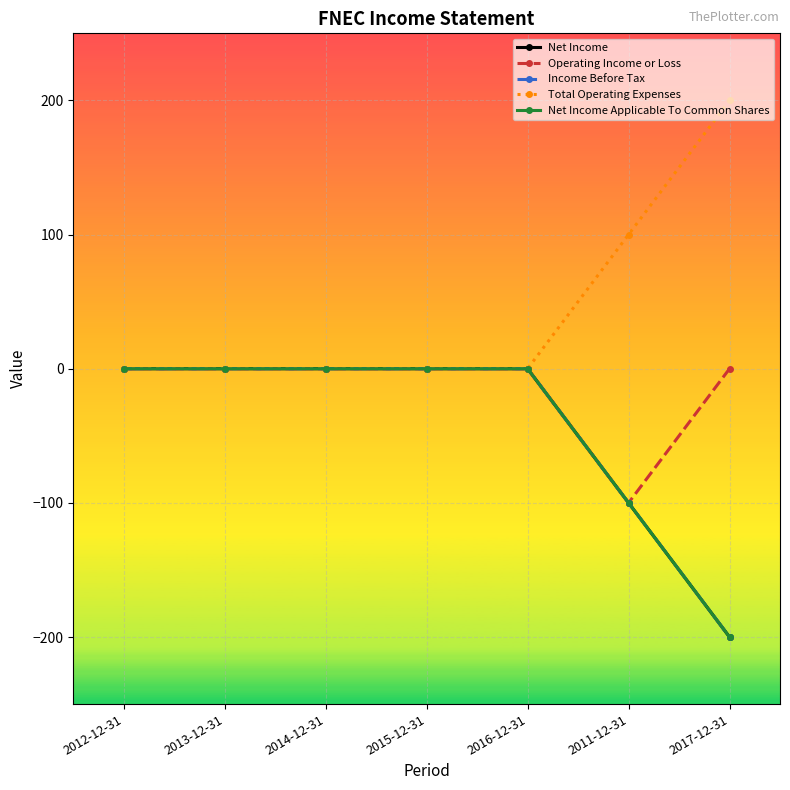

Is it true that Net Income Applicable To Common Shares equals -146 at 2011-12-31?

False